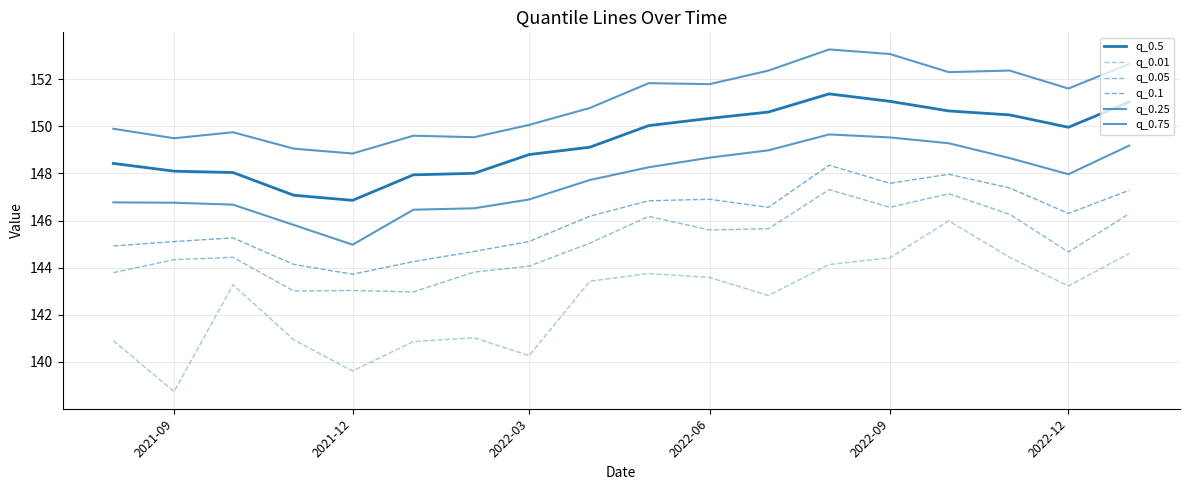

How many lines are shown in the chart?

6